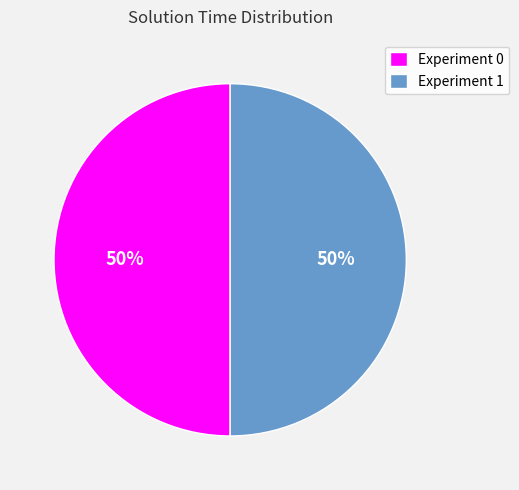

To the nearest percent, what is the average slice percentage?

50%